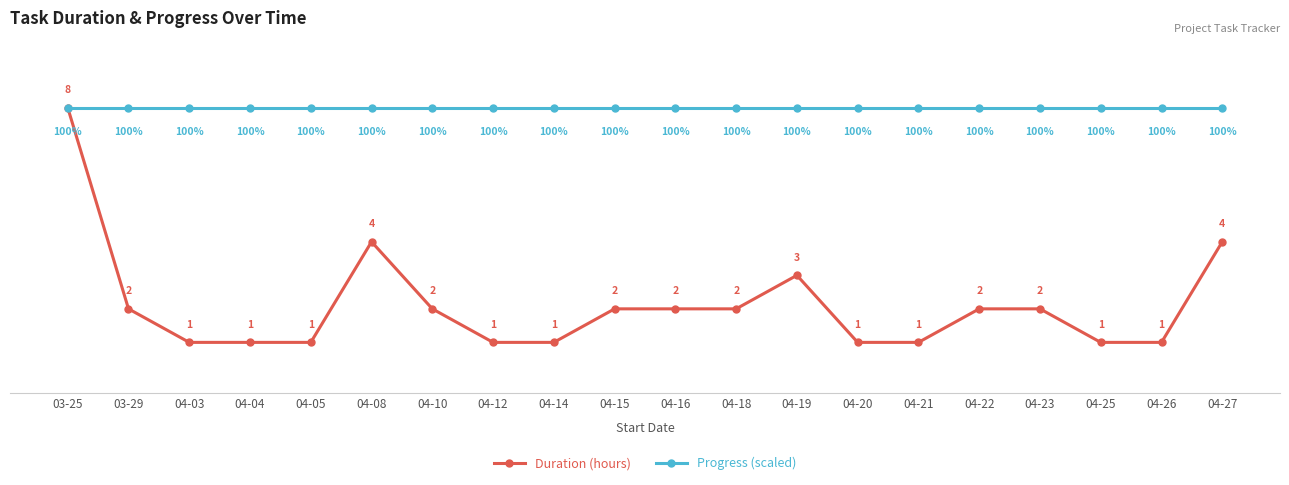

Between 04-22 and 04-25, which series saw the biggest shift?

Duration (hours)